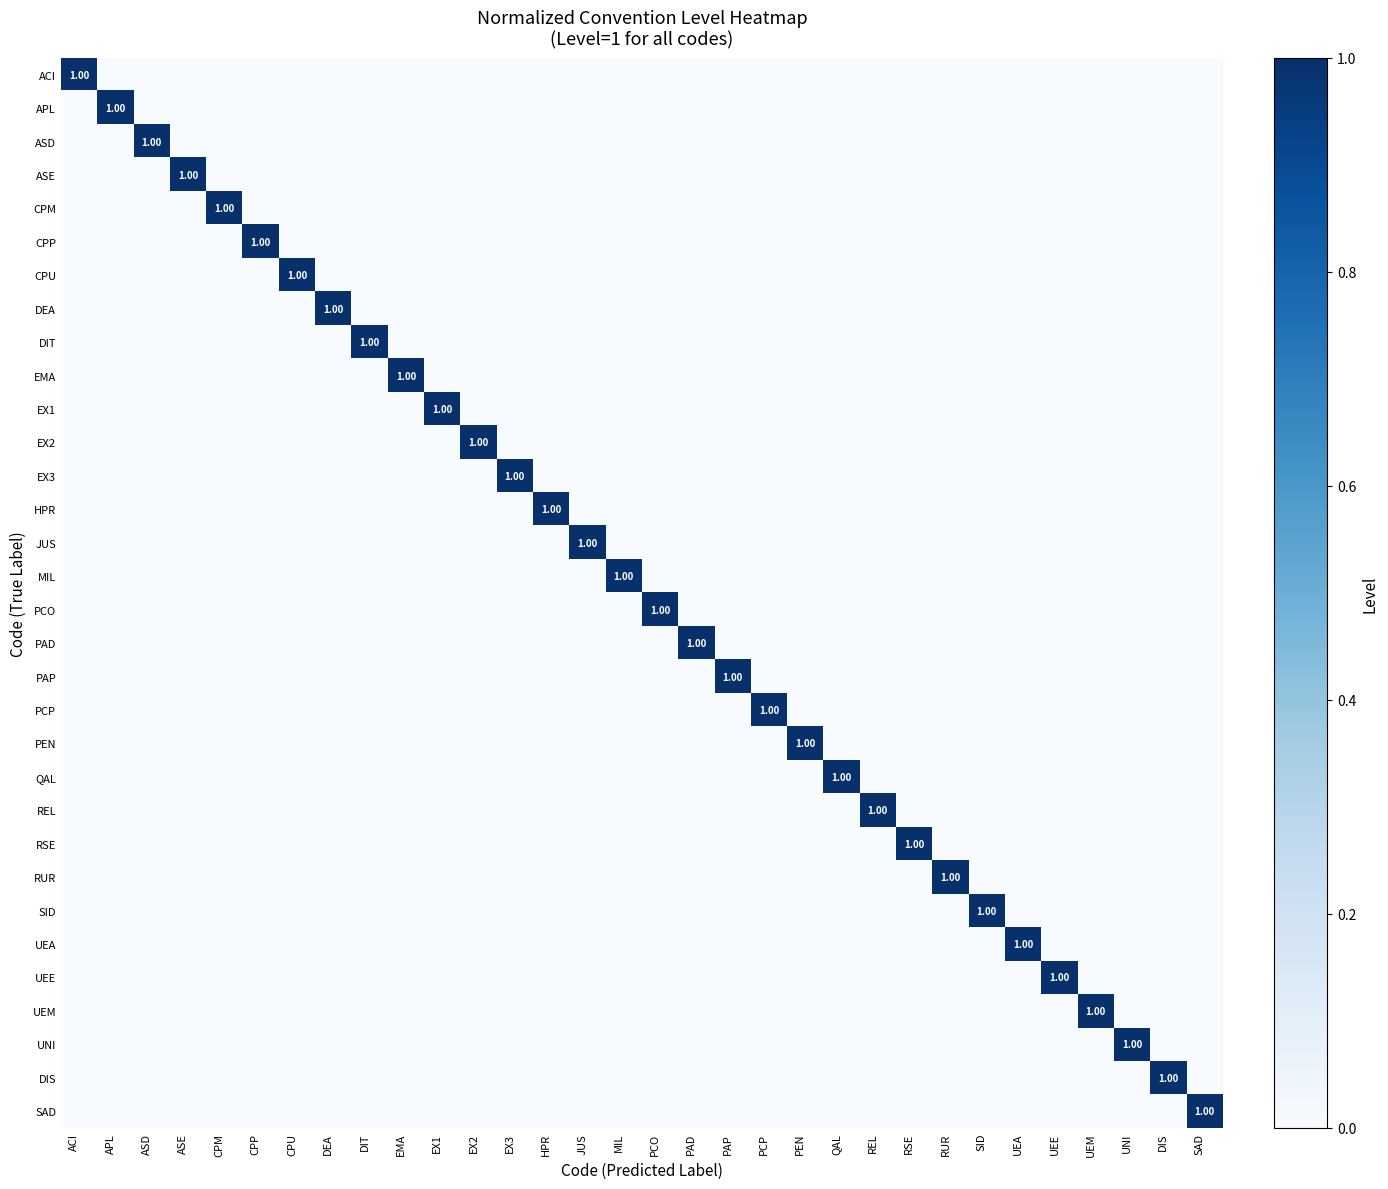

At which label is REL closest to 0?

ACI